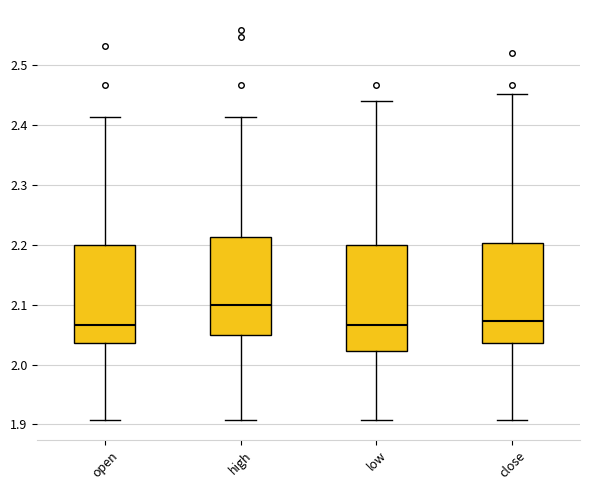

Reading left to right, transcribe this box plot: for each box, give where its median line is, the range the box spans, and where its two whiskers end, as read against the y-axis. The values are not printed on the chart, so give them approximately, as read against the axis.

open: median 2.07, box 2.04 to 2.20, whiskers 1.91 to 2.41
high: median 2.10, box 2.05 to 2.21, whiskers 1.91 to 2.41
low: median 2.07, box 2.02 to 2.20, whiskers 1.91 to 2.44
close: median 2.07, box 2.04 to 2.20, whiskers 1.91 to 2.45